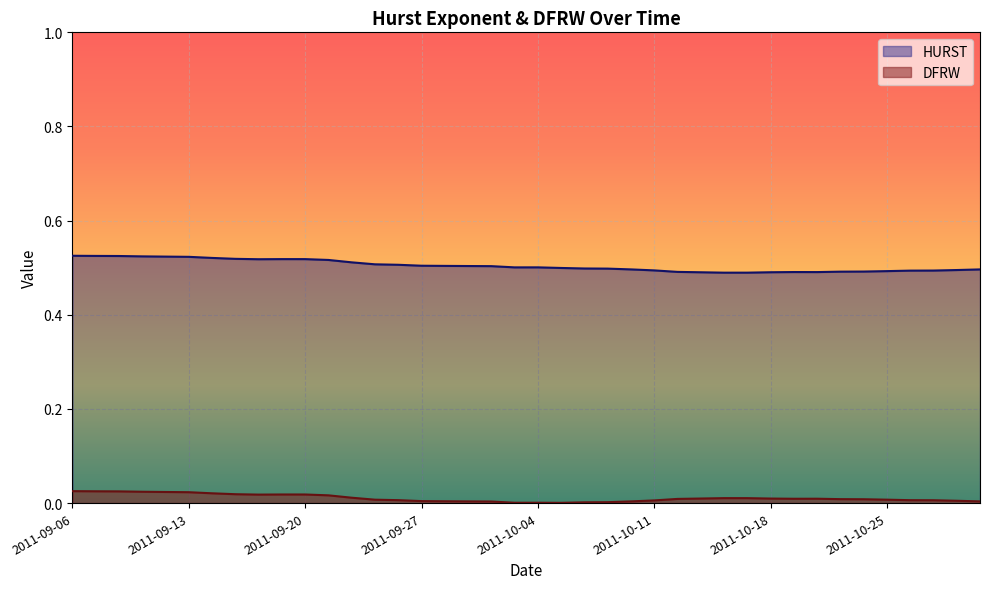

The value of DFRW at 2011-09-15 is 0.0. True or false?

True